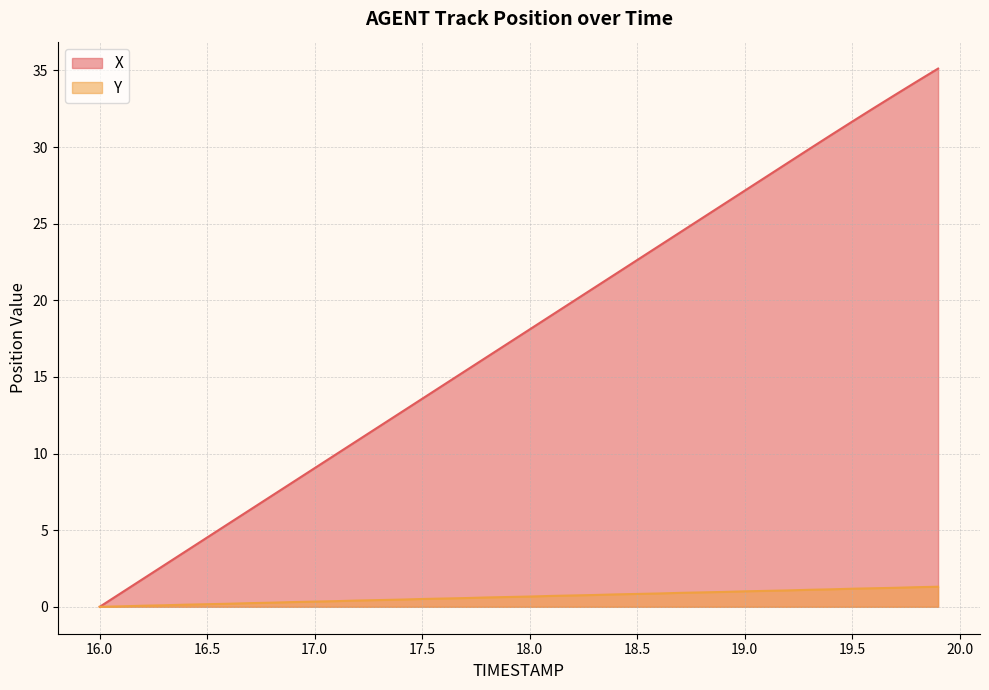

Is the value of Y at 17.3 greater than the value of X at 16.9?

No